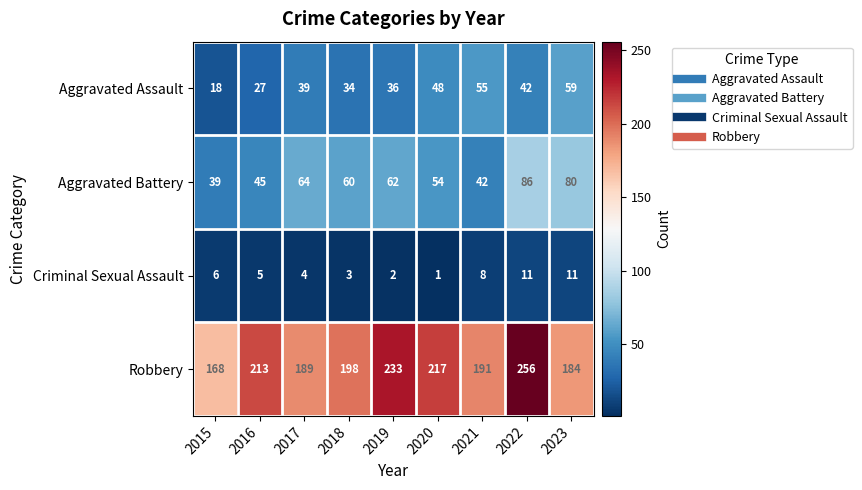

True or false: Aggravated Battery has a value of 100 at 2017.

False